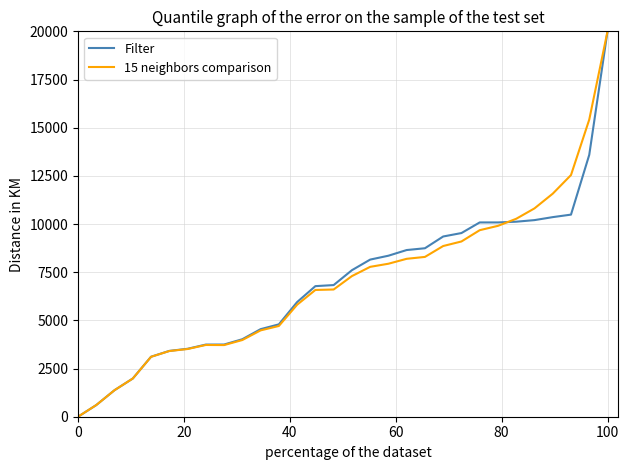

What is the maximum value shown in the chart?

20000.0